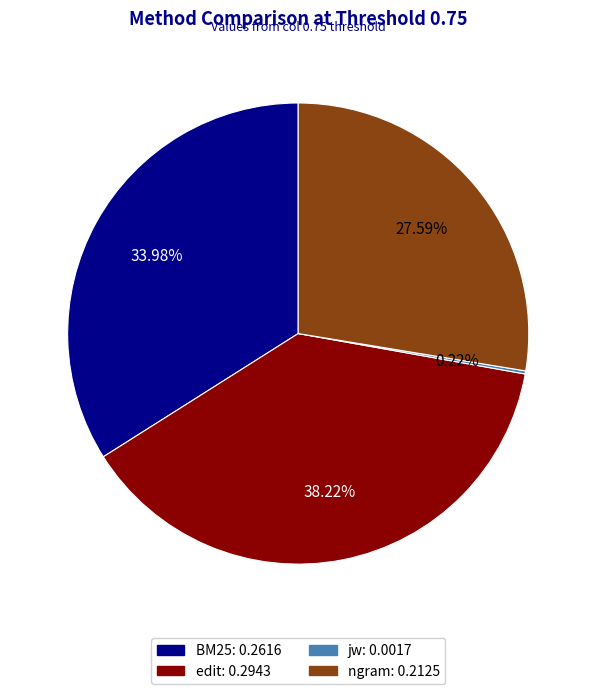

Which slice is the largest?

edit